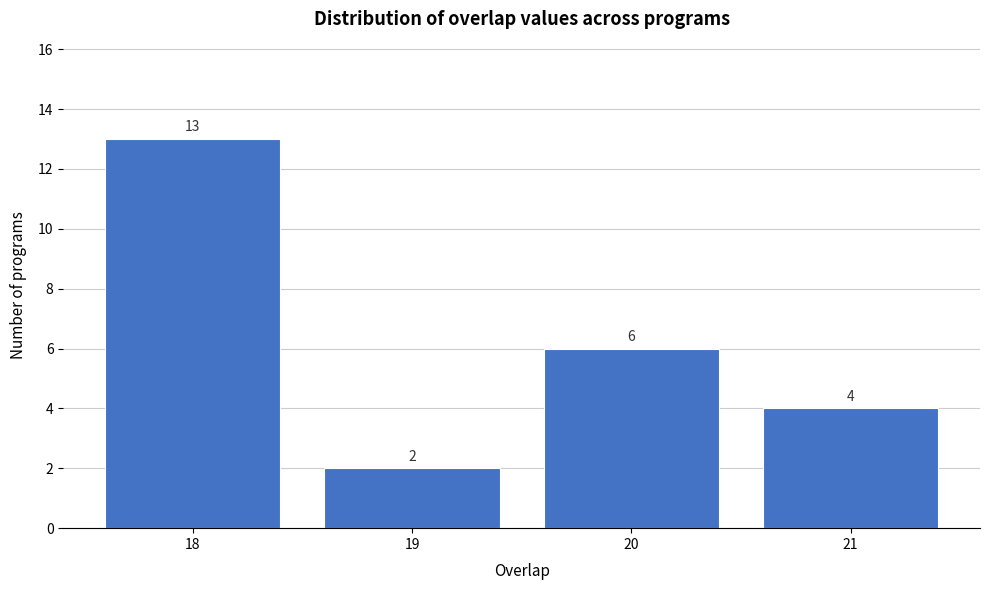

Reading left to right, what are all the values shown in this chart?

18=13	19=2	20=6	21=4